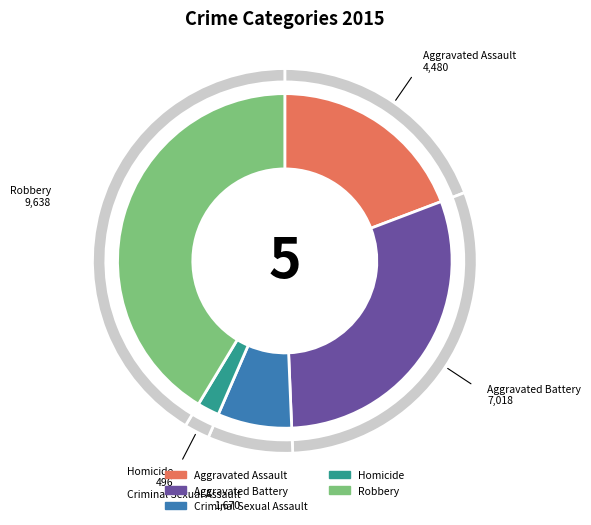

Rank the categories by value from highest to lowest.

Robbery, Aggravated Battery, Aggravated Assault, Criminal Sexual Assault, Homicide